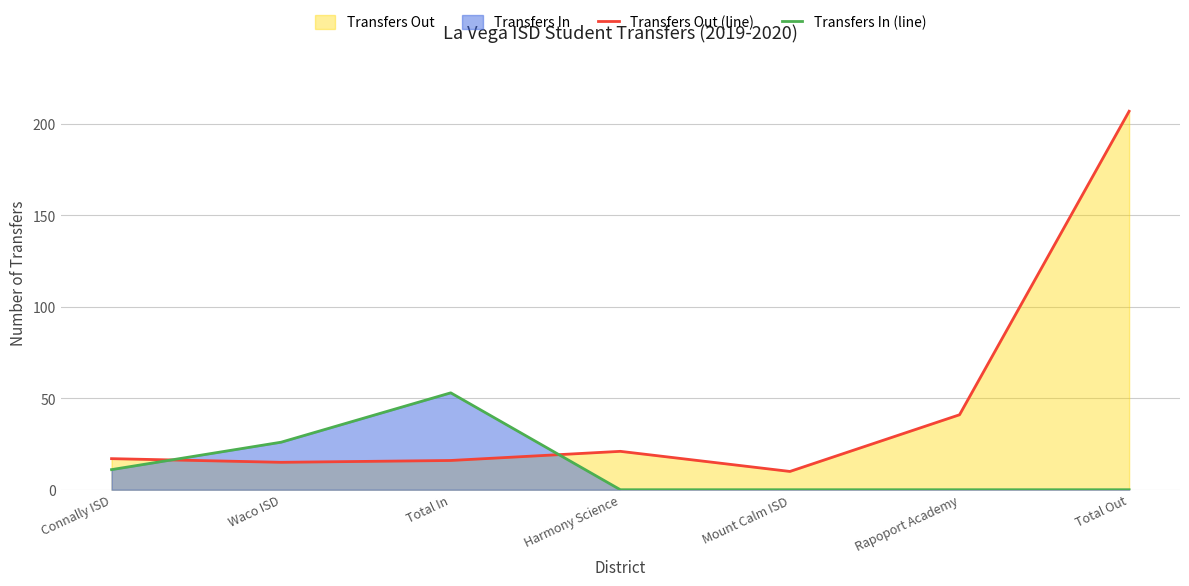

How many values in the Transfers In (line) series exceed 0?

3